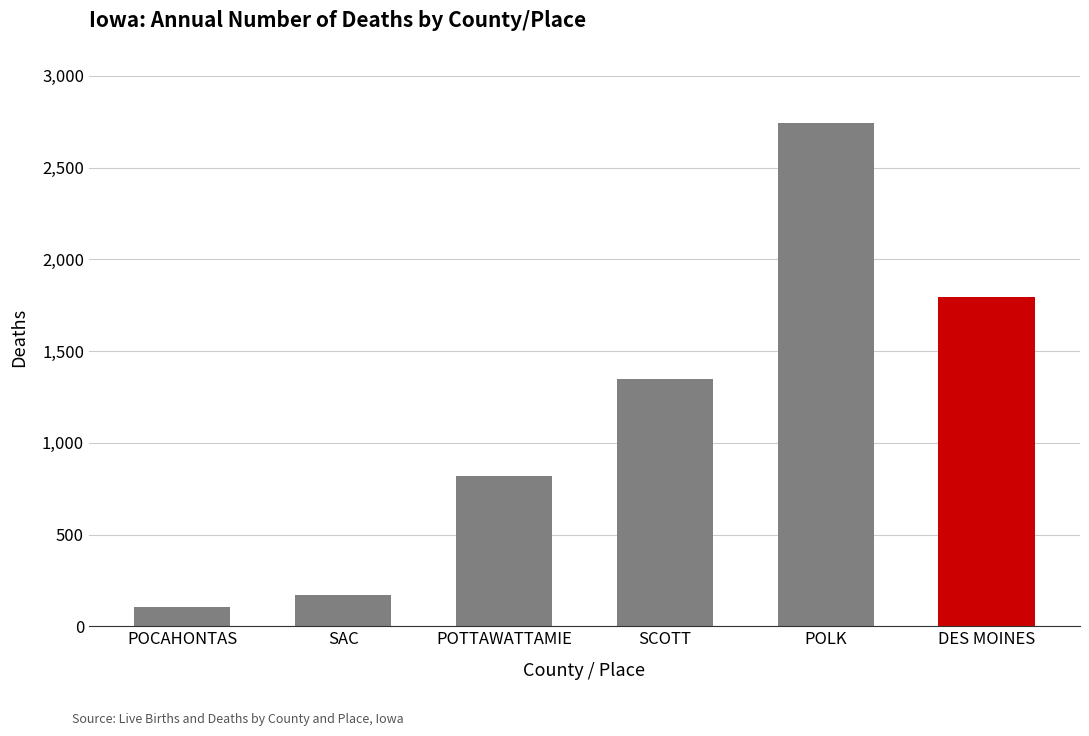

What is the difference between the maximum and minimum values?

2638